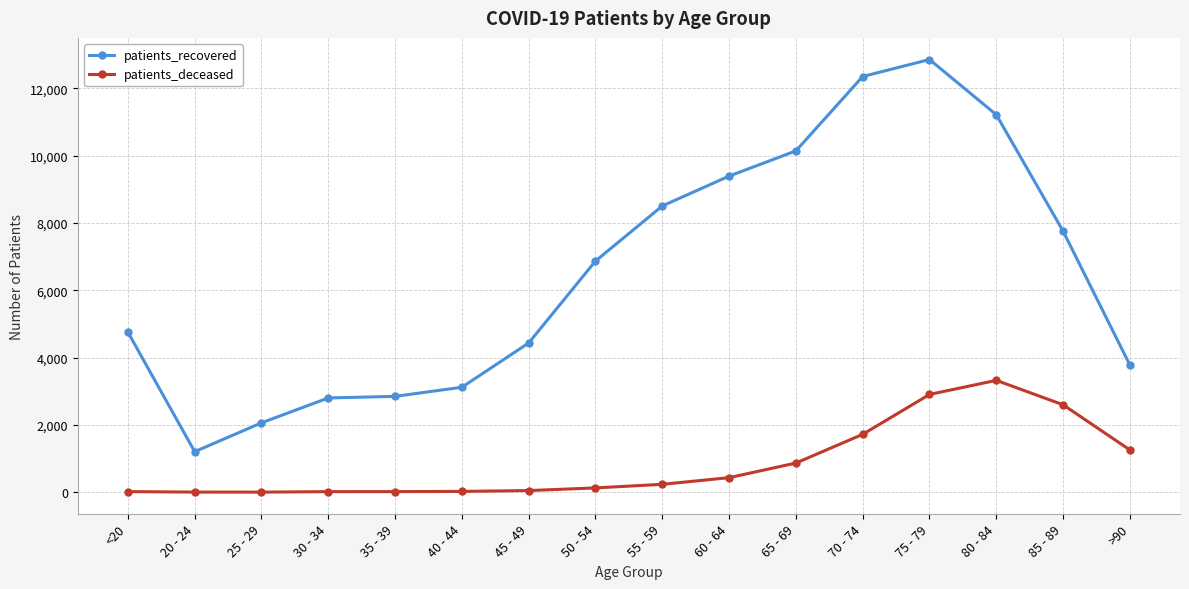

How many lines are shown in the chart?

2